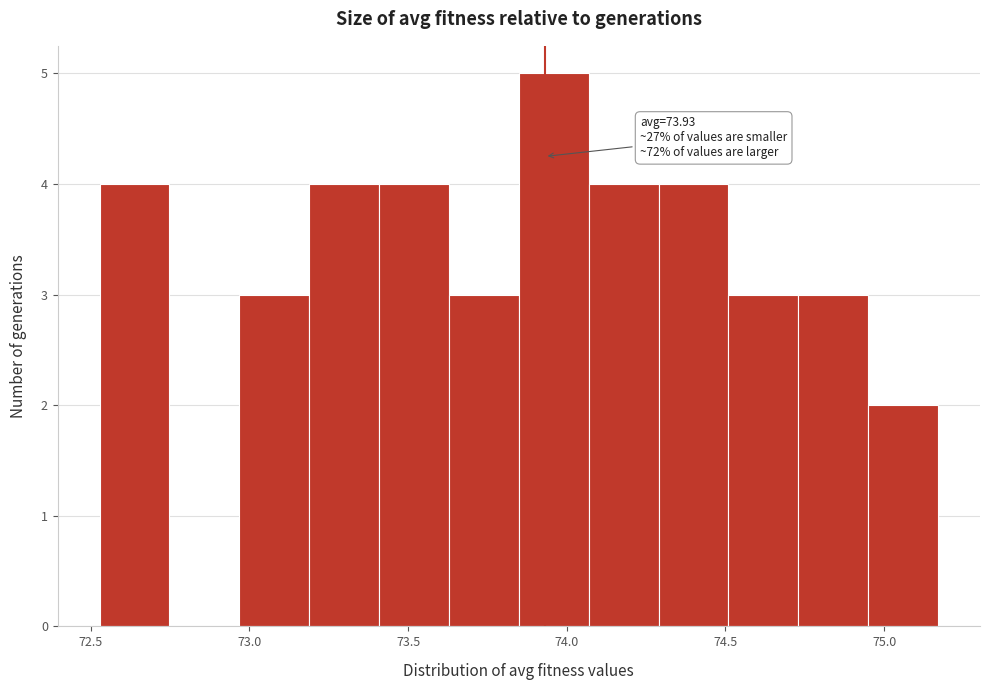

Over which range of the x-axis is the bar tallest?

73.85 to 74.05